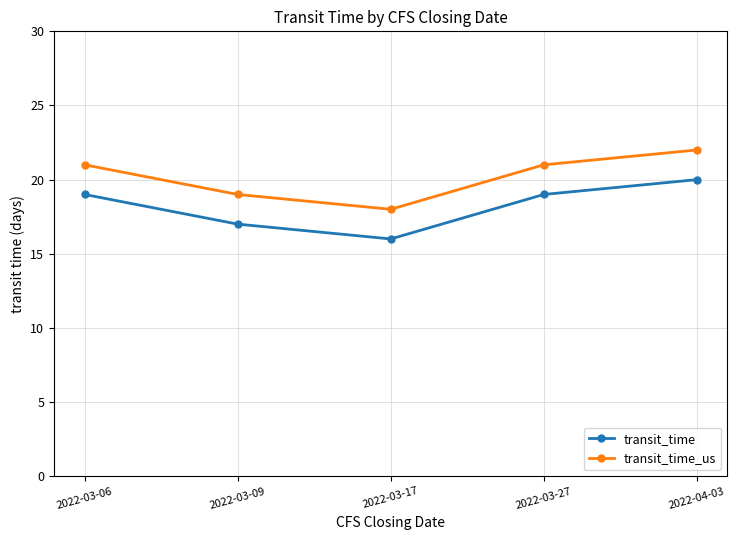

How many values in the transit_time series are below 19?

2